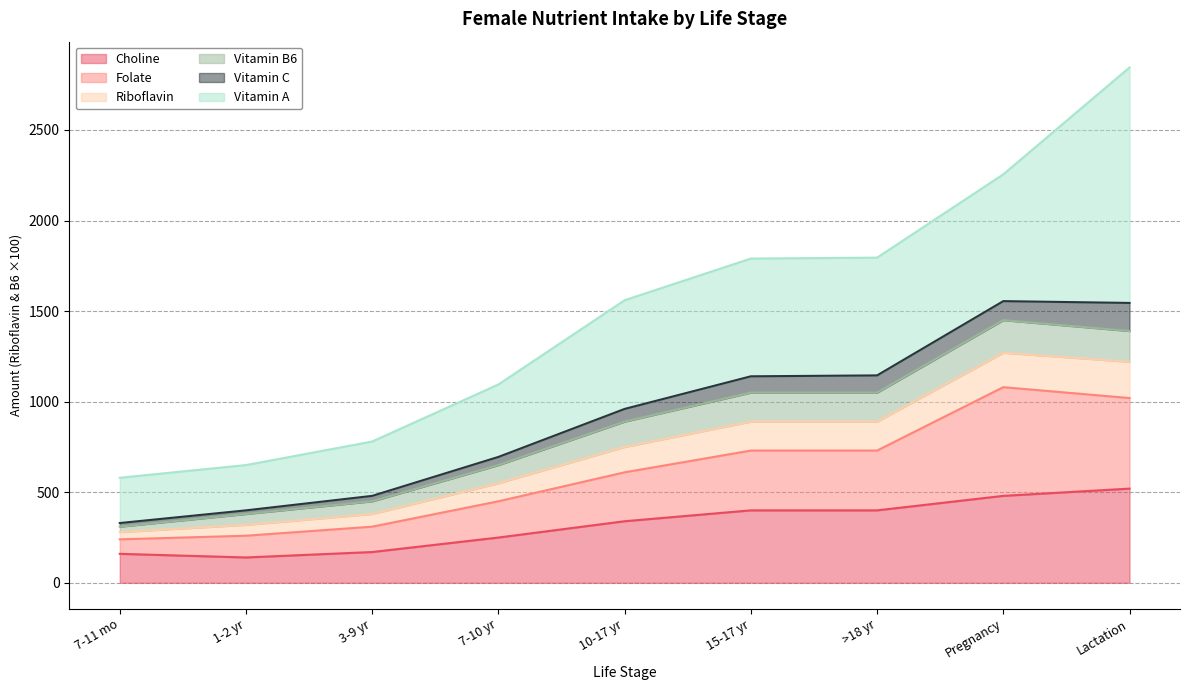

At which category is the sum across all series the highest?

Lactation